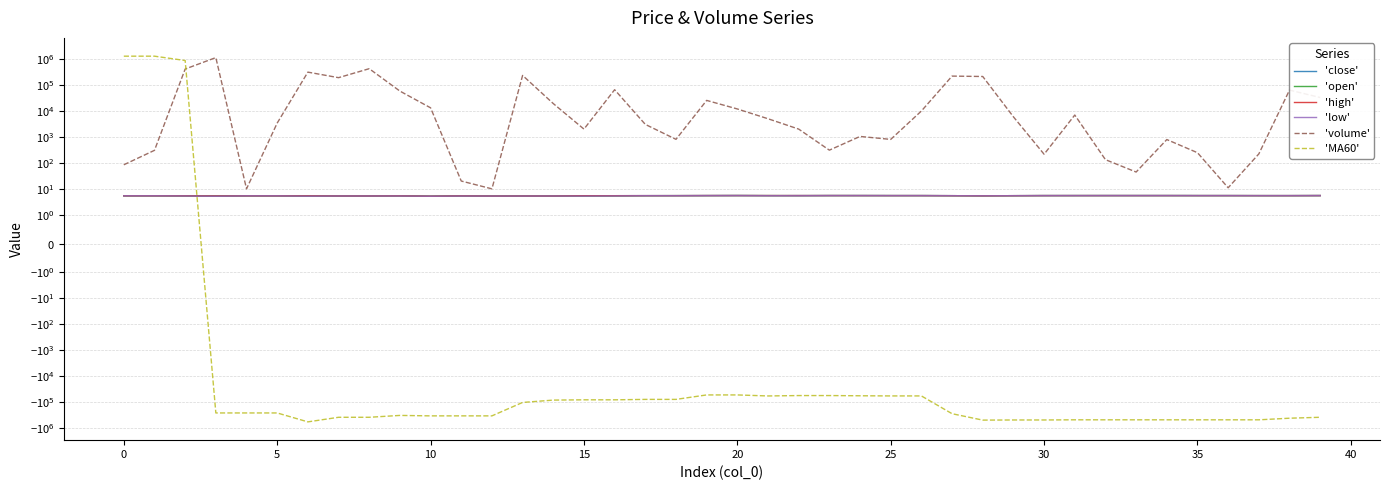

Between 29 and 35, which is larger?

29